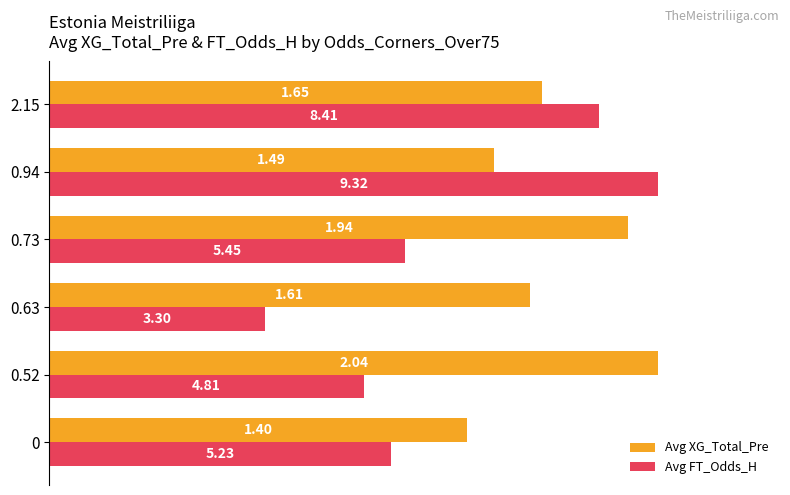

What are all the series names shown in the legend?

Avg XG_Total_Pre, Avg FT_Odds_H